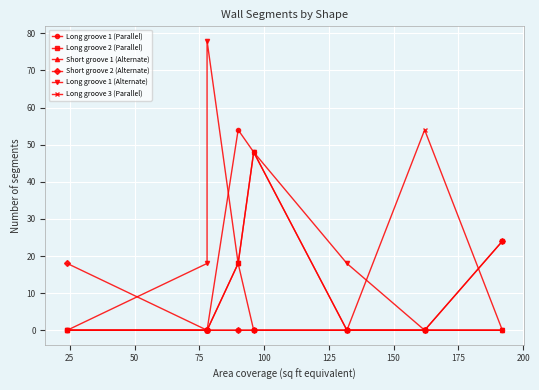

True or false: Long groove 1 (Alternate) and Long groove 2 (Parallel) intersect in this chart.

False